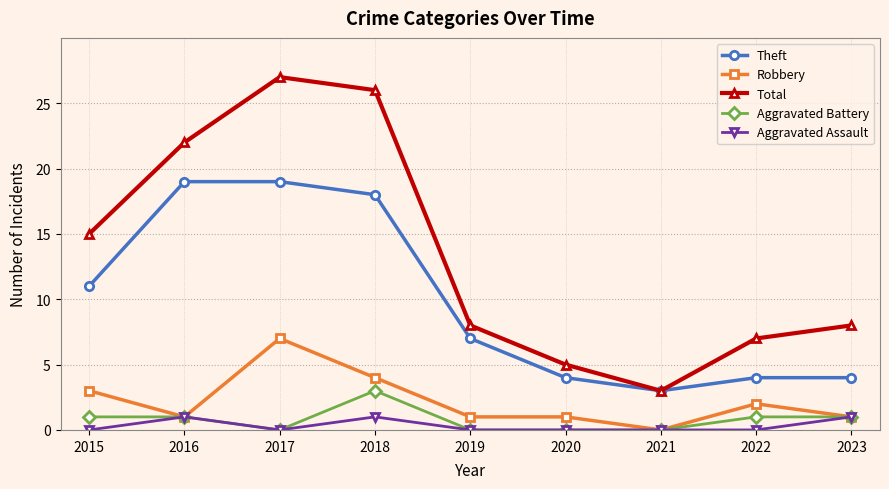

Which series has the largest total across all categories?

Total